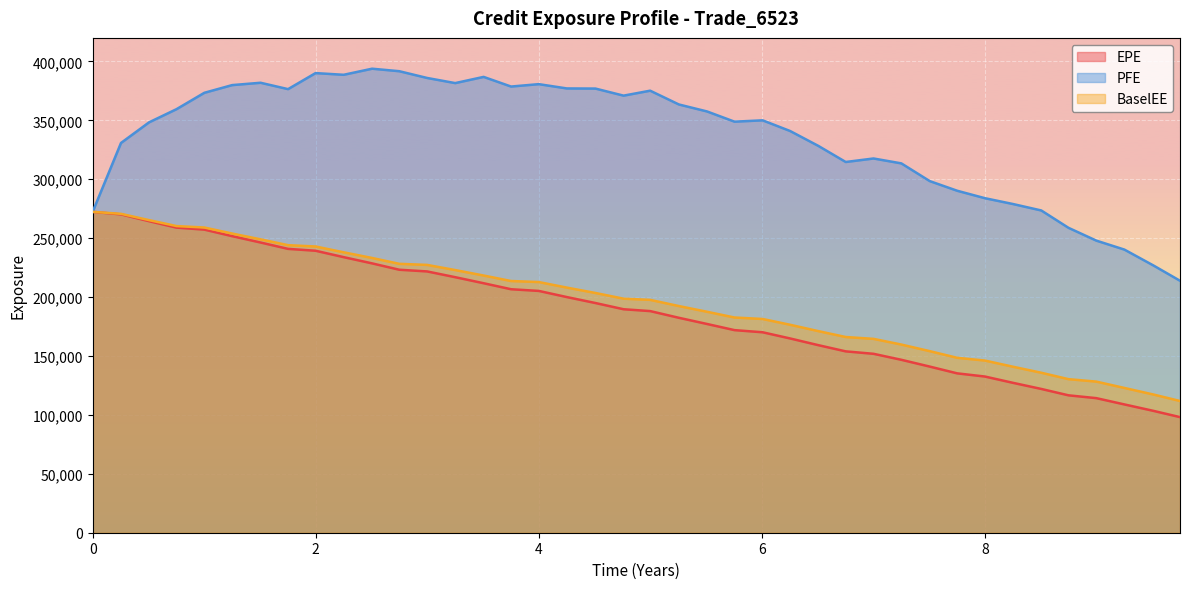

True or false: BaselEE has a value of 208055 at 4.25137.

True